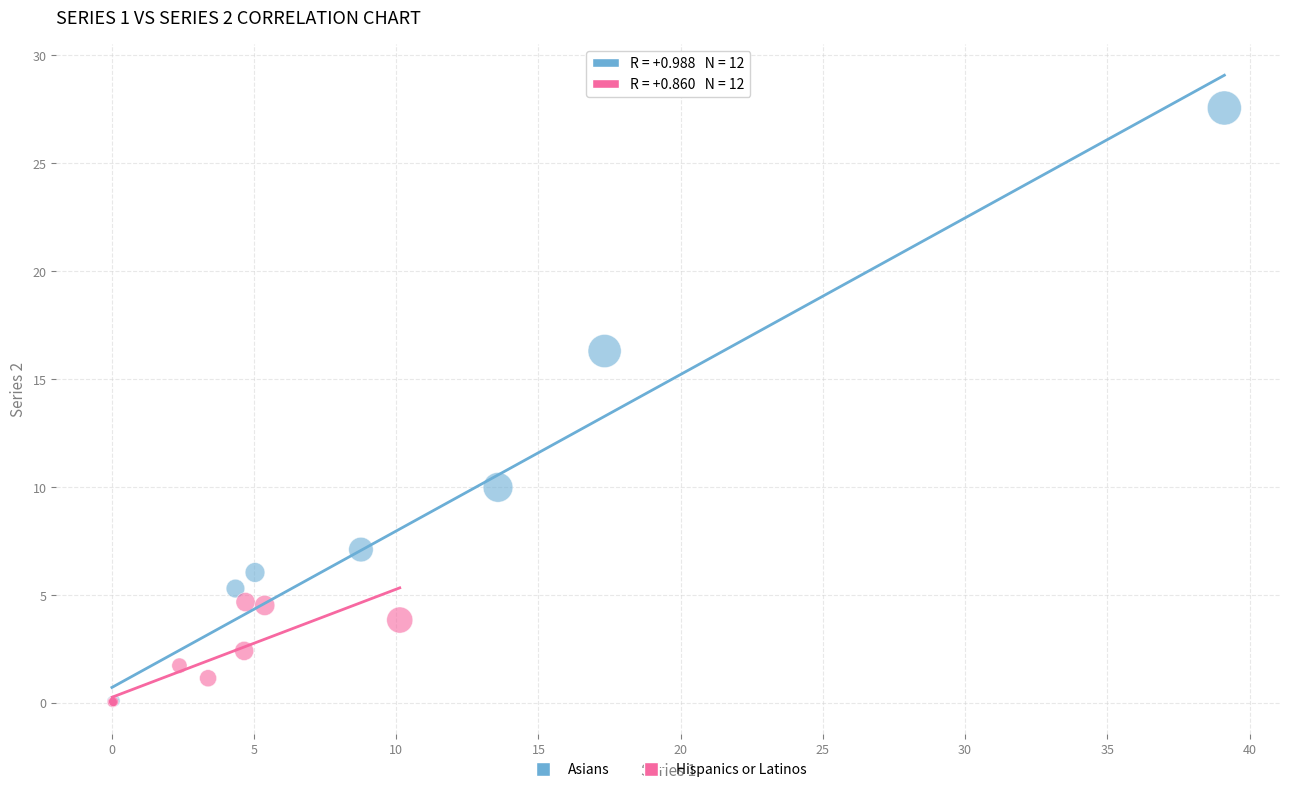

What are all the series names shown in the legend?

Asians, Hispanics or Latinos